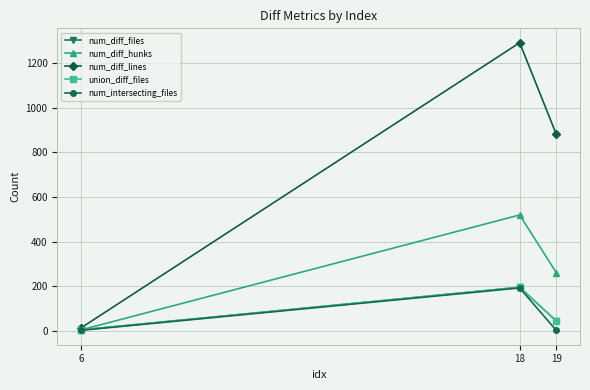

Is this an area chart (filled region under the line)?

No